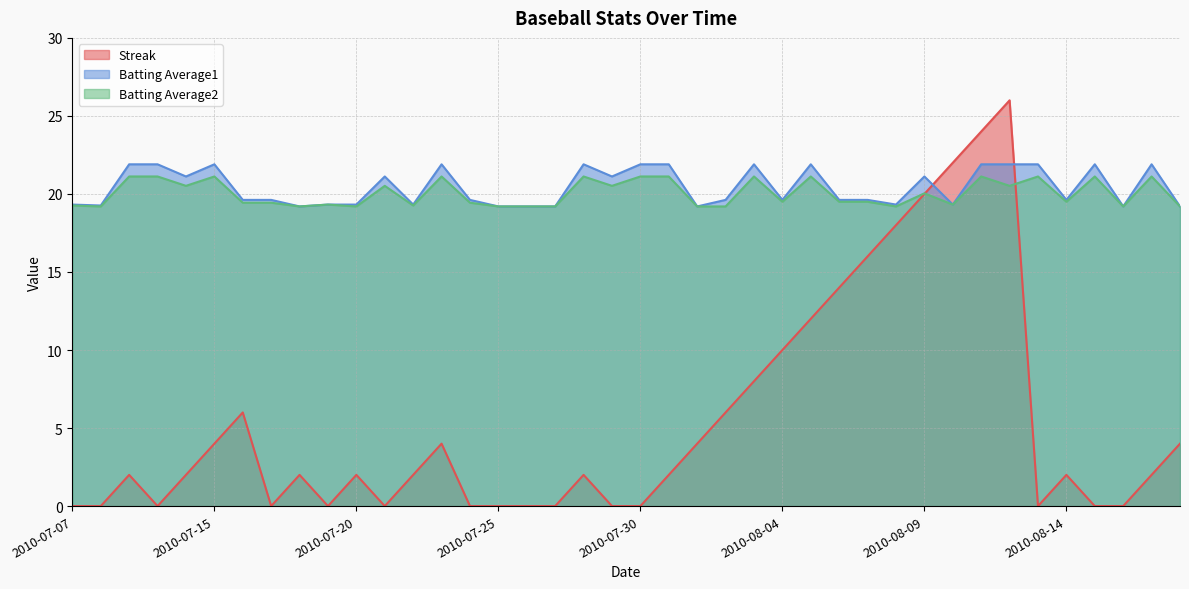

What are all the series names shown in the legend?

Streak, Batting Average1, Batting Average2